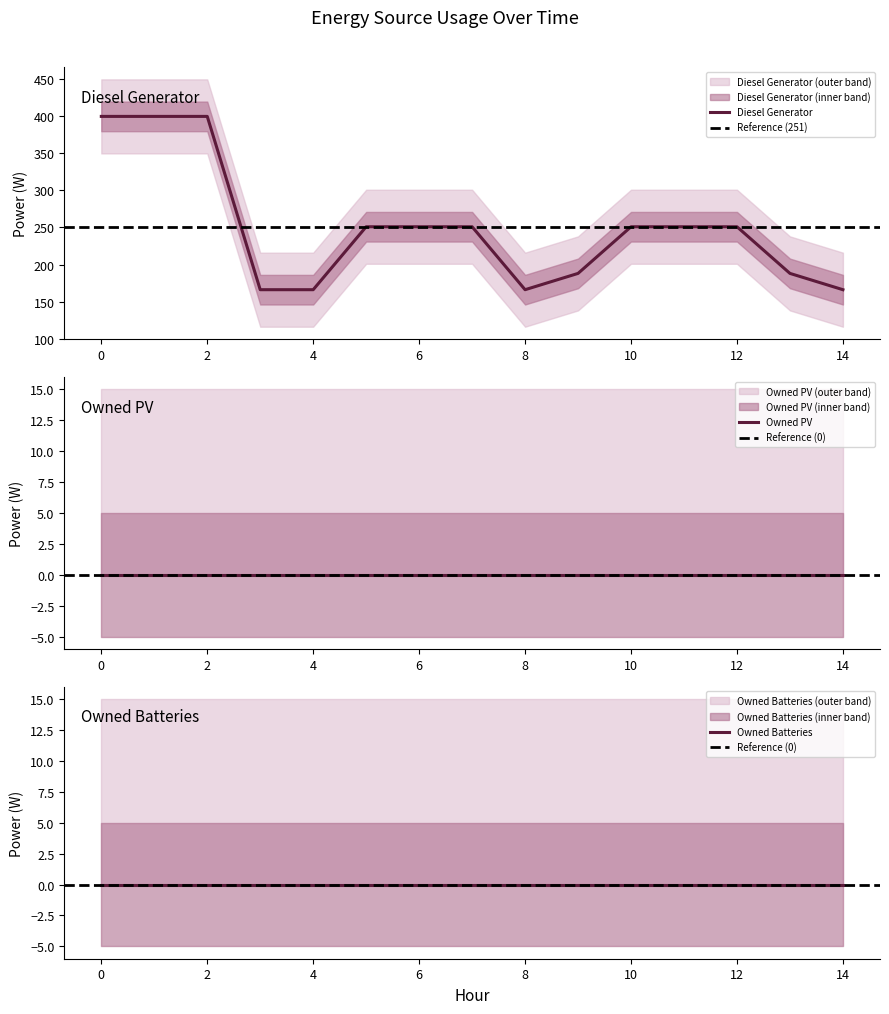

Reading left to right, what are all the values shown in this chart?

Diesel Generator: 0=400	1=400	2=400	3=166	4=166	5=251	6=251	7=251	8=166	9=188	10=251	11=251	12=251	13=188	14=166
Owned PV: 0=0	1=0	2=0	3=0	4=0	5=0	6=0	7=0	8=0	9=0	10=0	11=0	12=0	13=0	14=0
Owned Batteries: 0=0	1=0	2=0	3=0	4=0	5=0	6=0	7=0	8=0	9=0	10=0	11=0	12=0	13=0	14=0